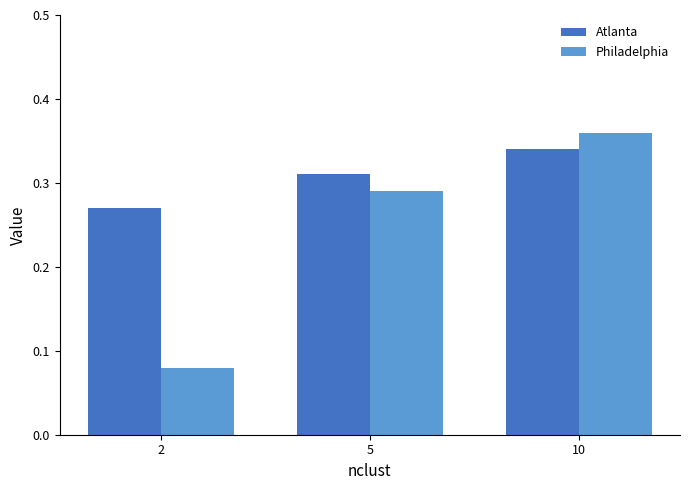

Are the bars horizontal?

No